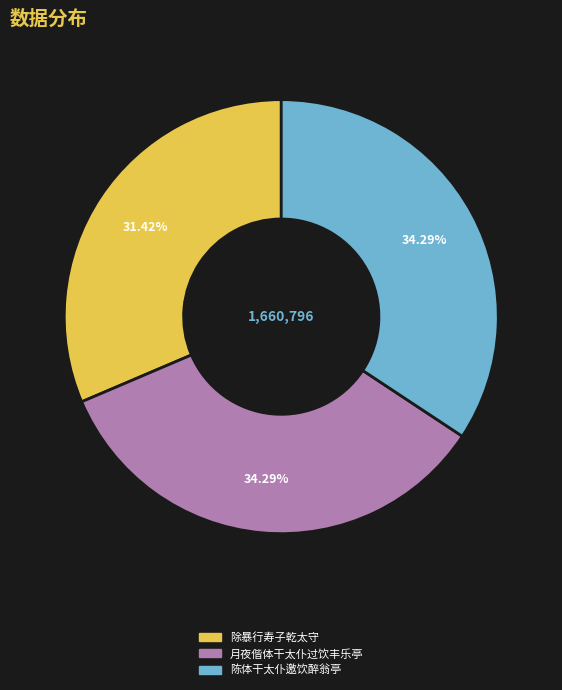

What percentage is the 月夜偕体干太仆过饮丰乐亭 slice, to the nearest percent?

34%